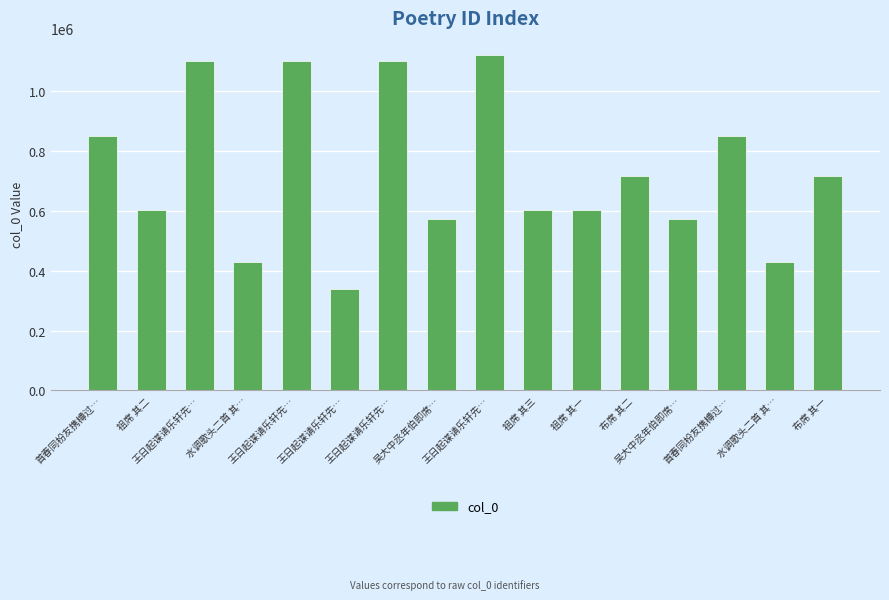

True or false: the data shows 573719 at 吴大中丞年伯即席….

True